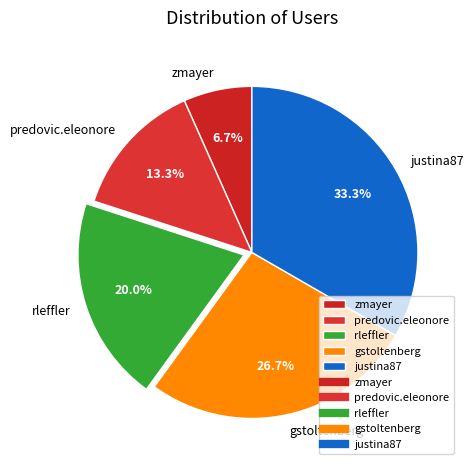

Which slice is the largest?

justina87